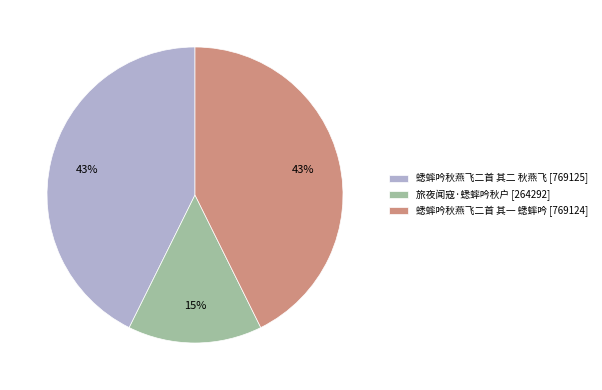

Approximately how many times larger is the value at 旅夜闻寇·蟋蟀吟秋户 [264292] compared to 蟋蟀吟秋燕飞二首 其一 蟋蟀吟 [769124]?

0.3